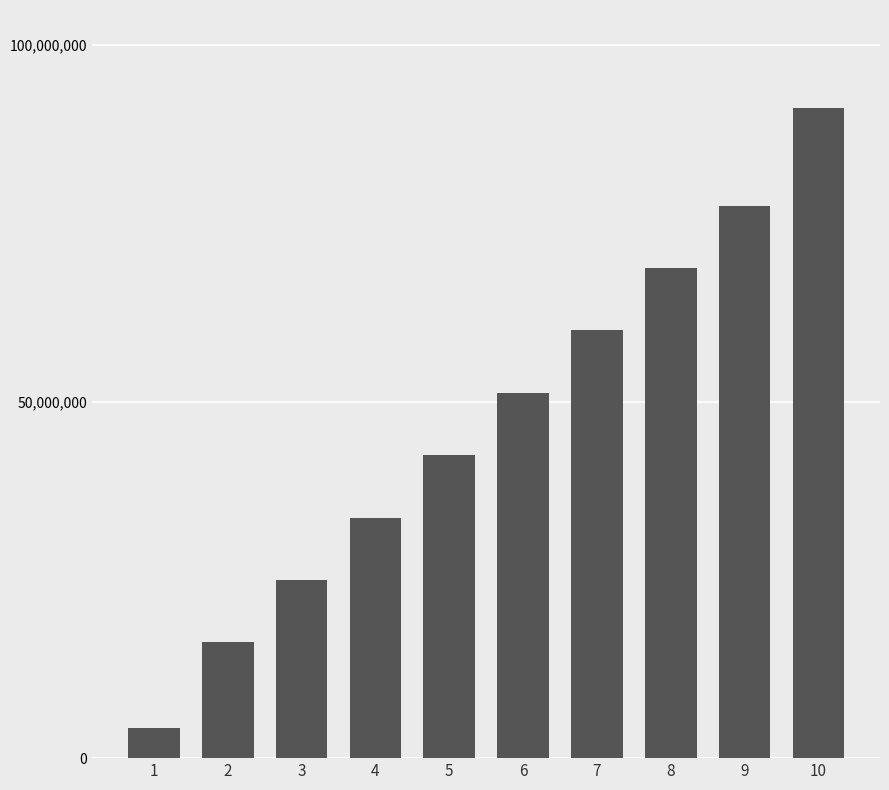

What is the value of the 1st bar from the left?

4250000